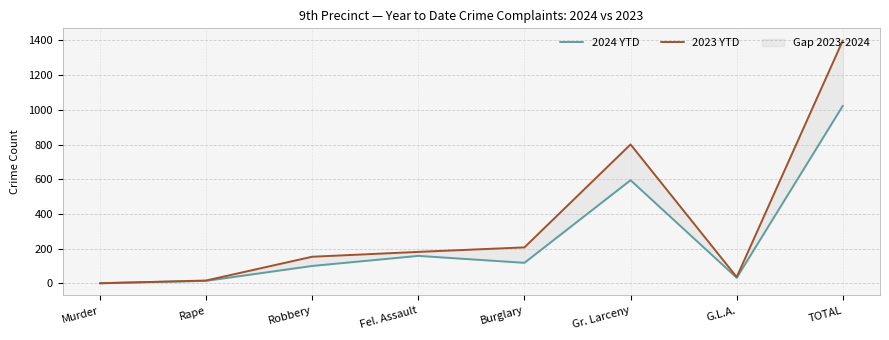

Where does the 2024 YTD series first go above 119?

Fel. Assault